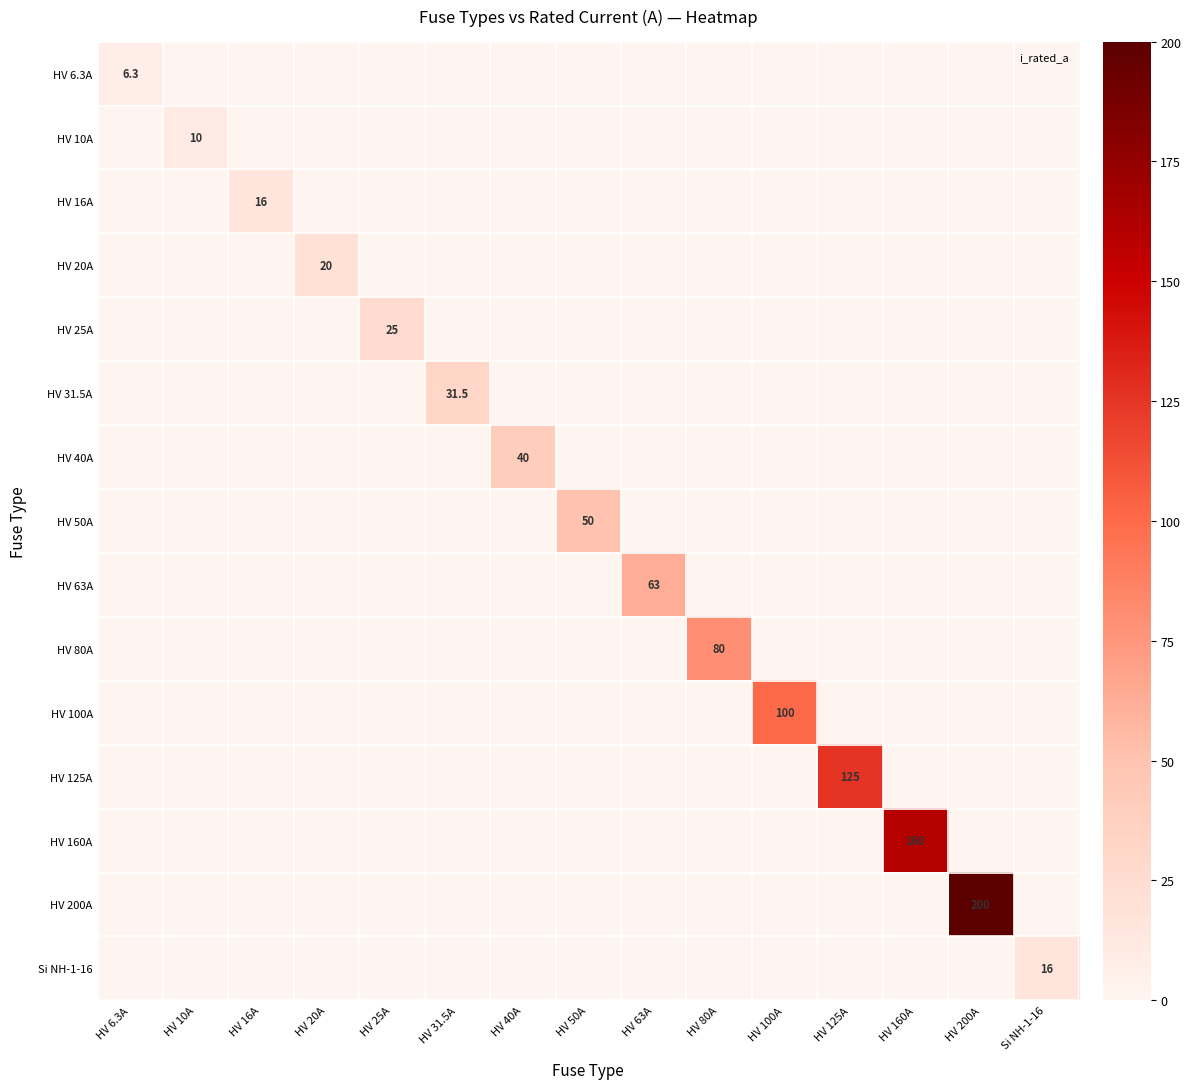

At which category is the sum across all series the highest?

HV 200A